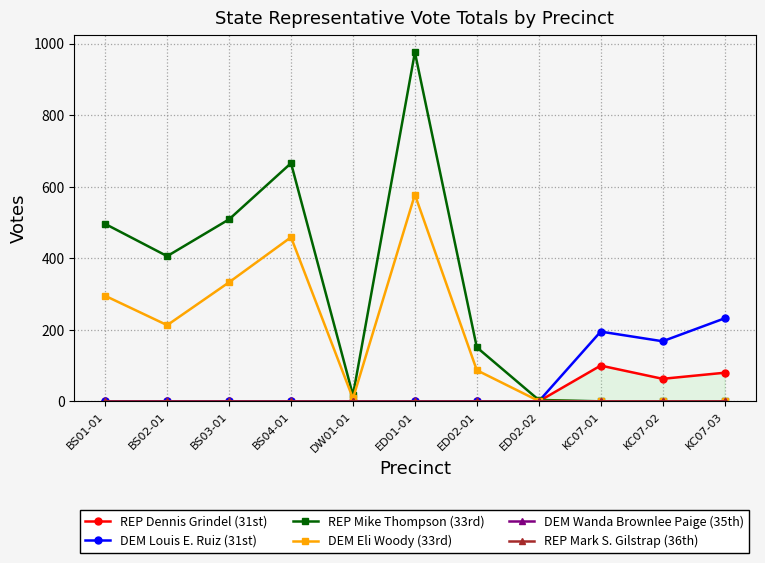

What are all the series names shown in the legend?

REP Dennis Grindel (31st), DEM Louis E. Ruiz (31st), REP Mike Thompson (33rd), DEM Eli Woody (33rd), DEM Wanda Brownlee Paige (35th), REP Mark S. Gilstrap (36th)